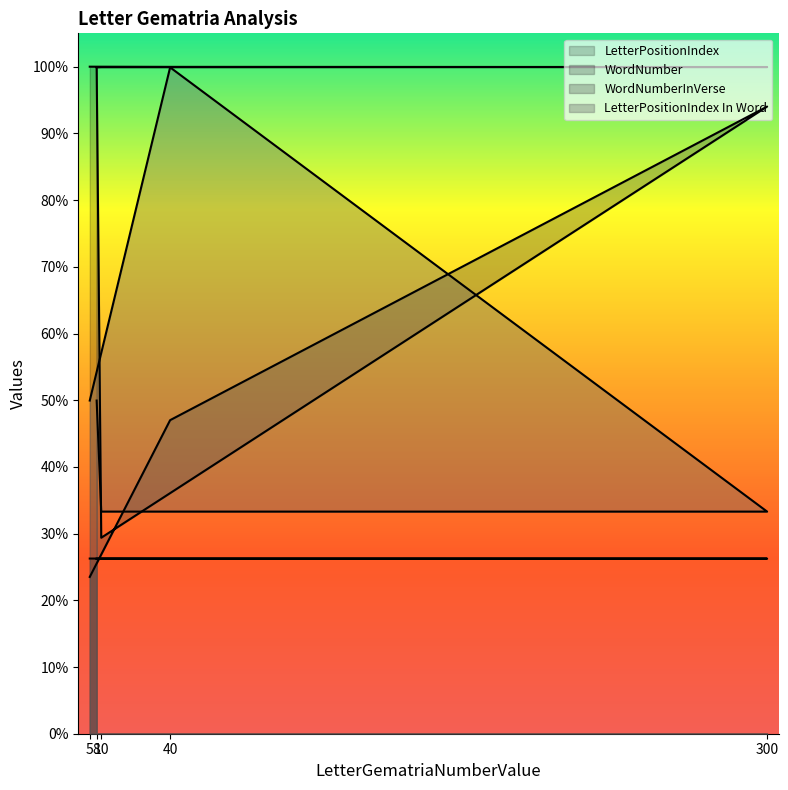

What are all the series names shown in the legend?

LetterPositionIndex, WordNumber, WordNumberInVerse, LetterPositionIndex In Word